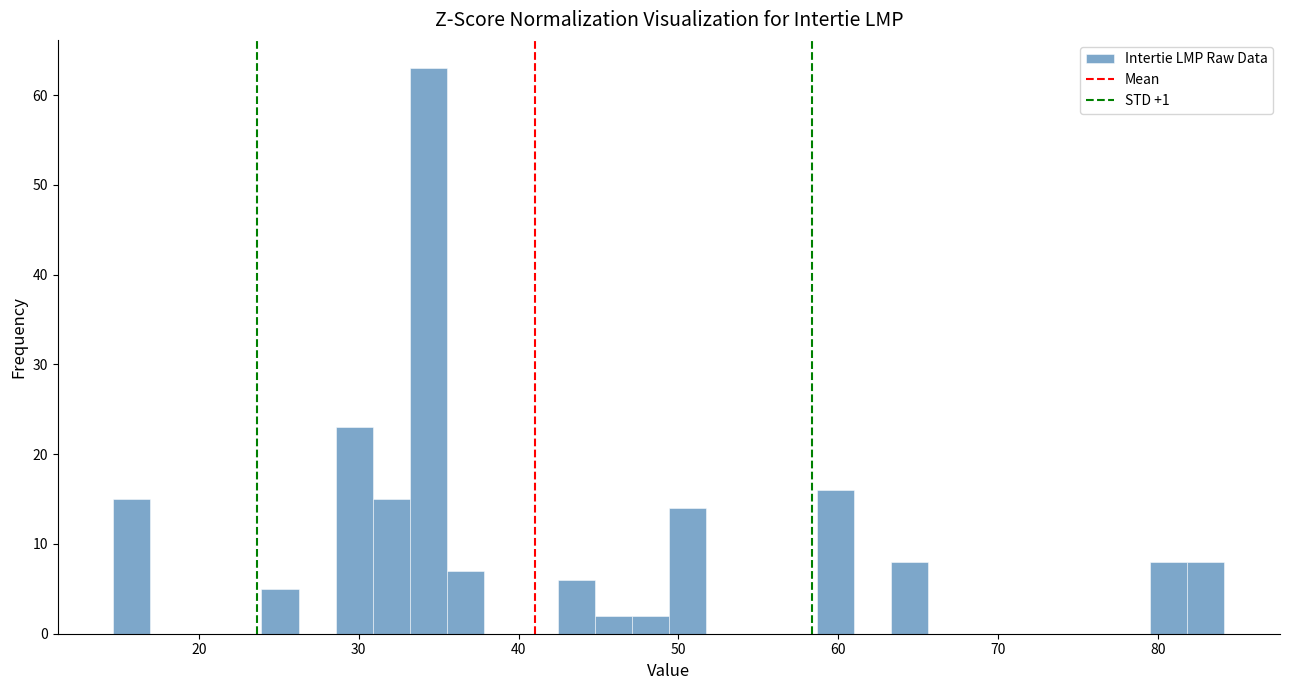

Around what value on the x-axis is the tallest bar? Give the approximate position of its centre, as read against the axis.

34